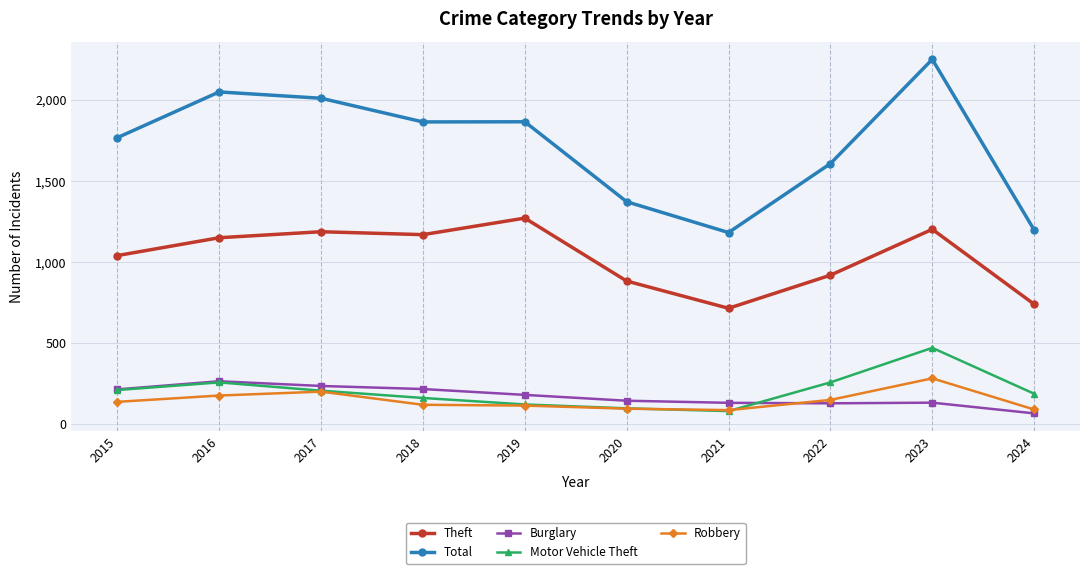

True or false: Robbery has more than 0 interior local peaks.

True